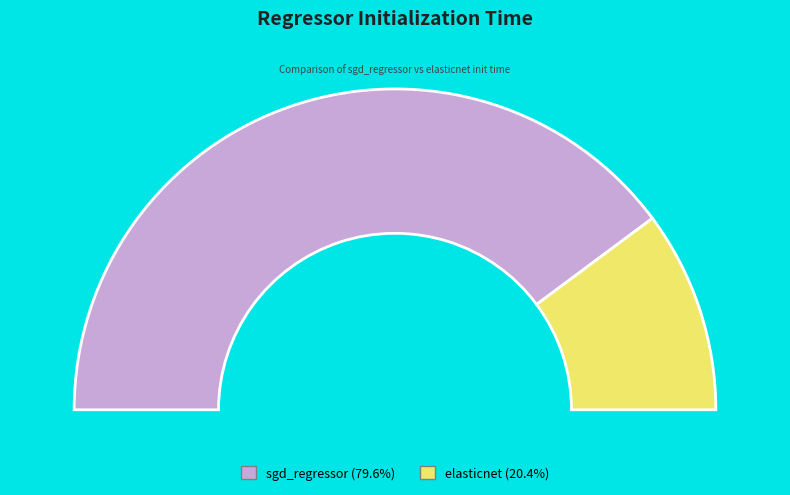

What percentage is NOT represented by elasticnet?

79.6%